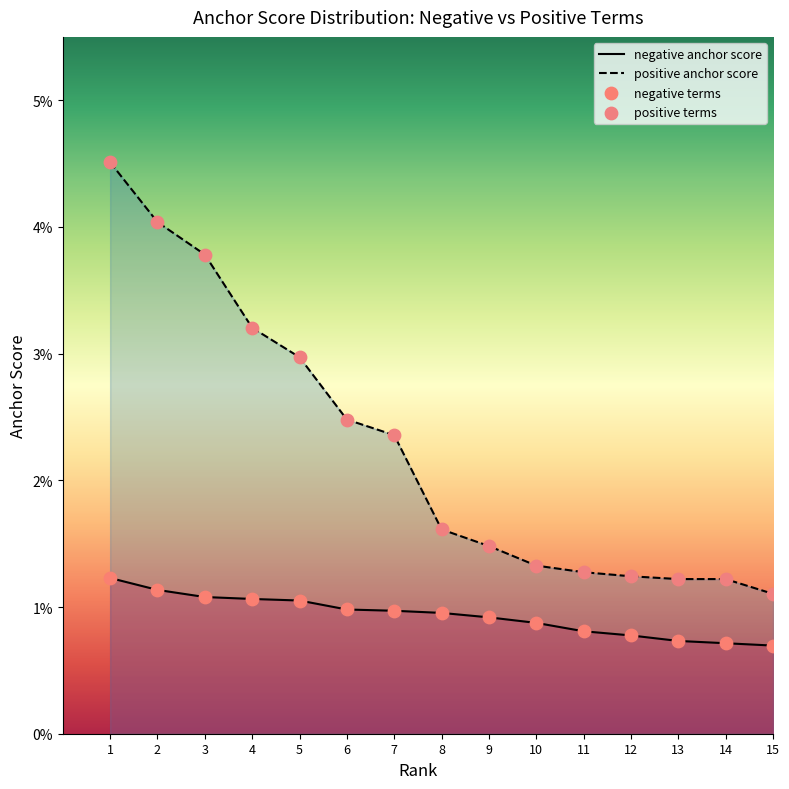

What are all the series names shown in the legend?

negative anchor score, positive anchor score